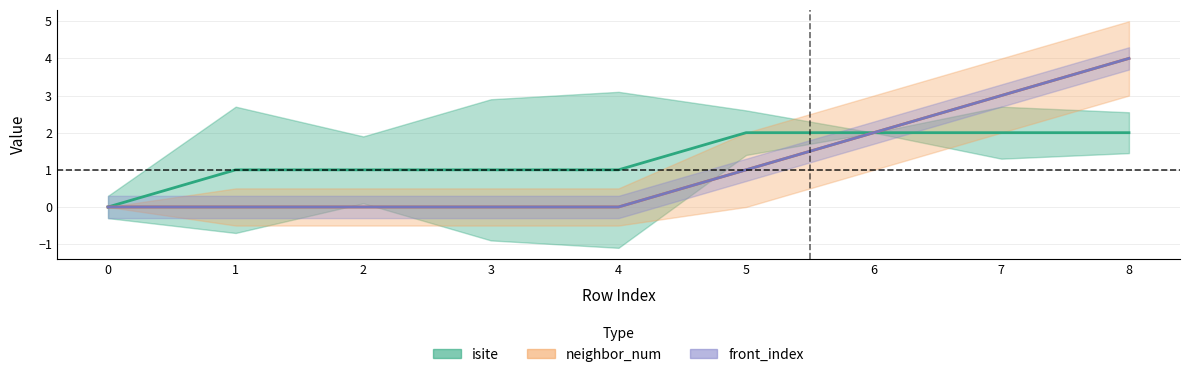

The value of neighbor_num at 2 is 0. True or false?

False